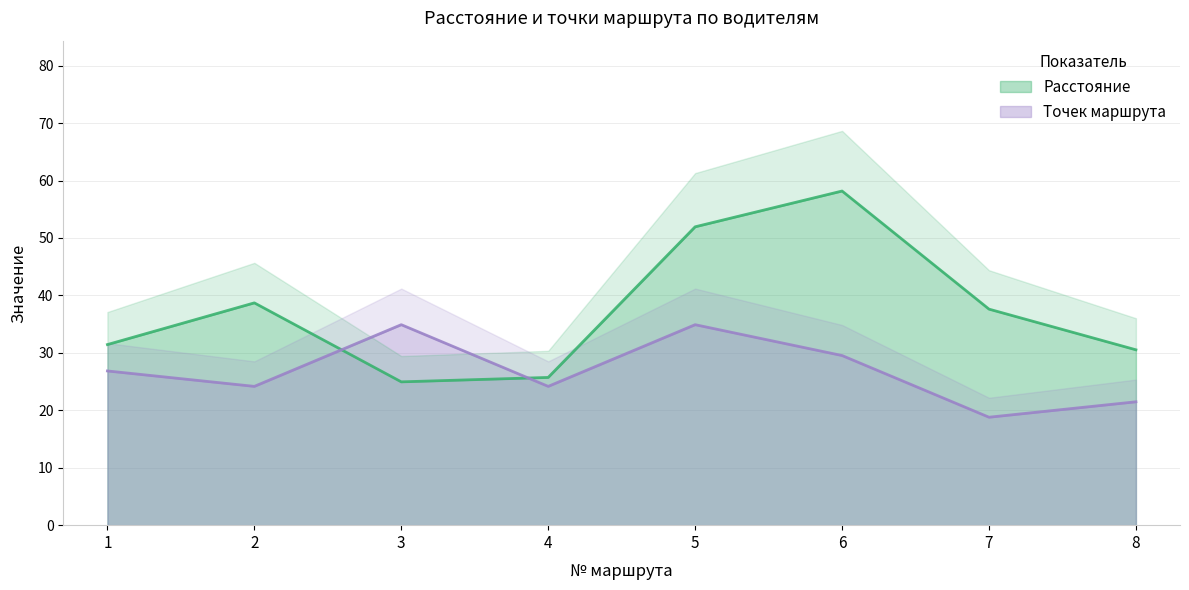

True or false: Расстояние has a value of 66.1 at 7.

False